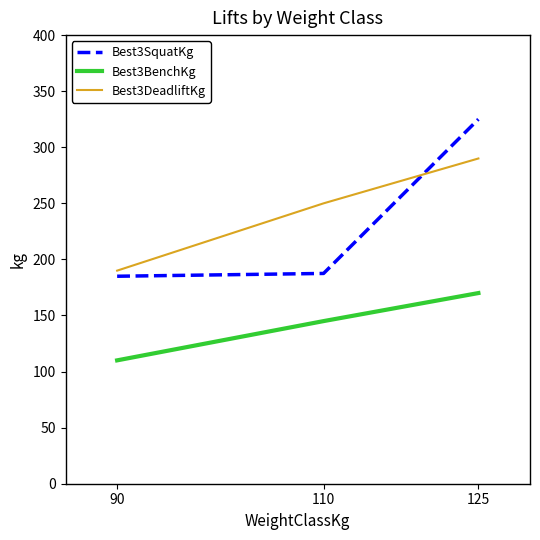

Is the value of Best3BenchKg at 110 greater than the value of Best3SquatKg at 125?

No